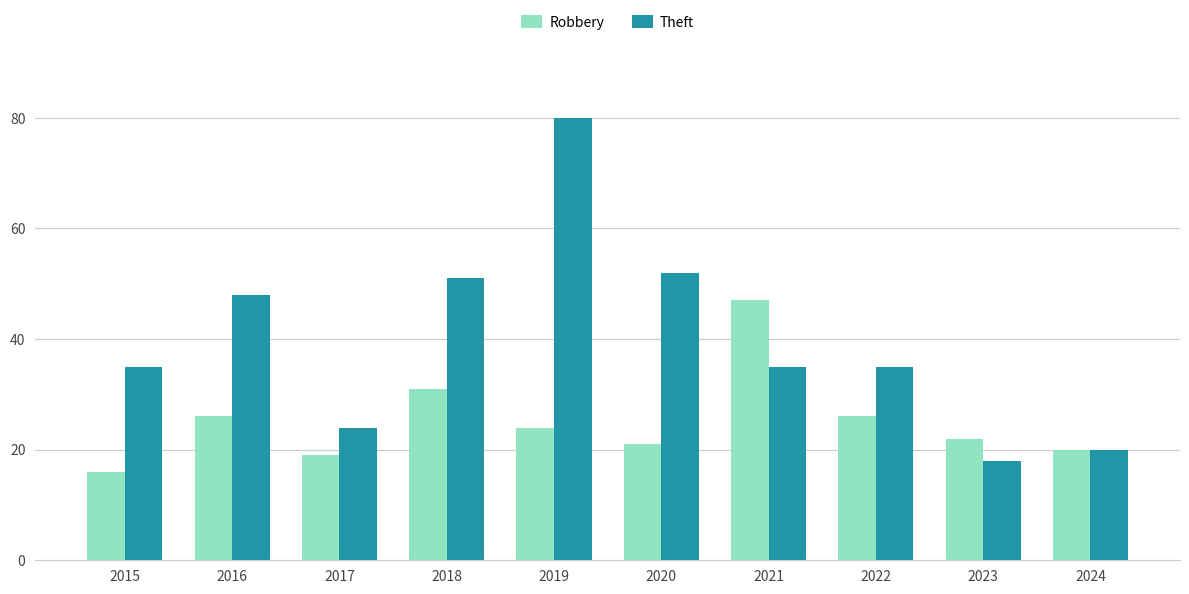

What is the greatest value displayed?

80